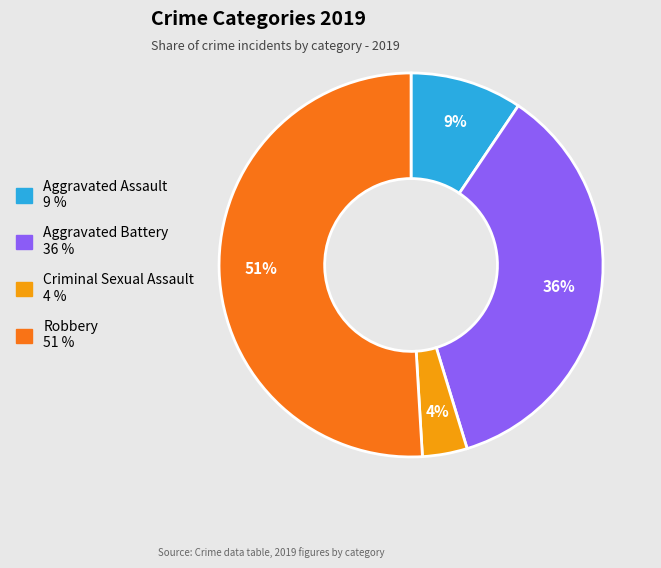

To the nearest percent, what is the average slice percentage?

25%